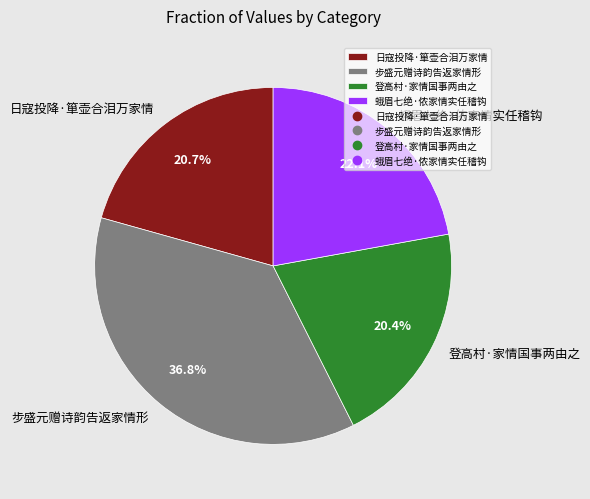

What is the largest slice in the pie chart?

步盛元赠诗韵告返家情形